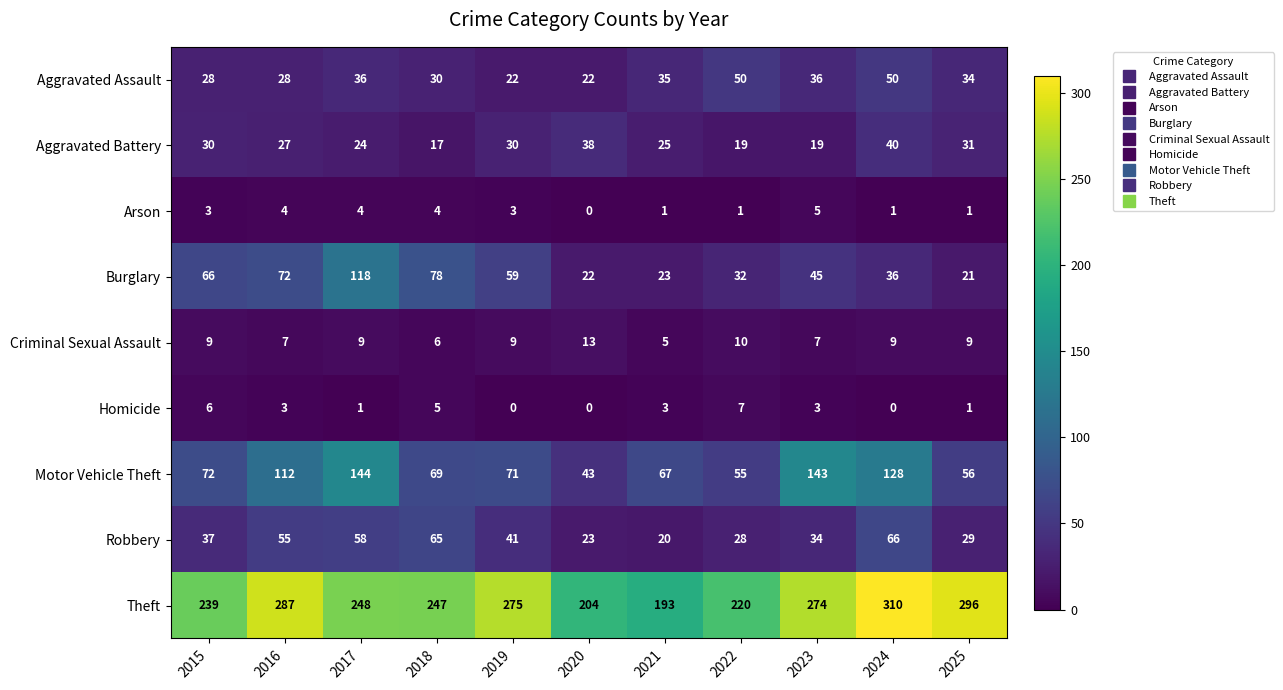

Rank the series at 2022 from lowest to highest value.

Arson, Homicide, Criminal Sexual Assault, Aggravated Battery, Robbery, Burglary, Aggravated Assault, Motor Vehicle Theft, Theft